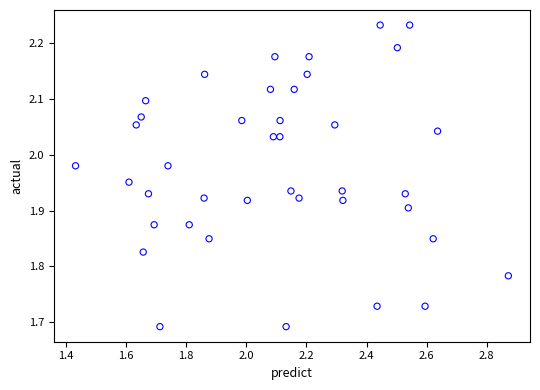

What is the range of X values (max minus min)?

1.4